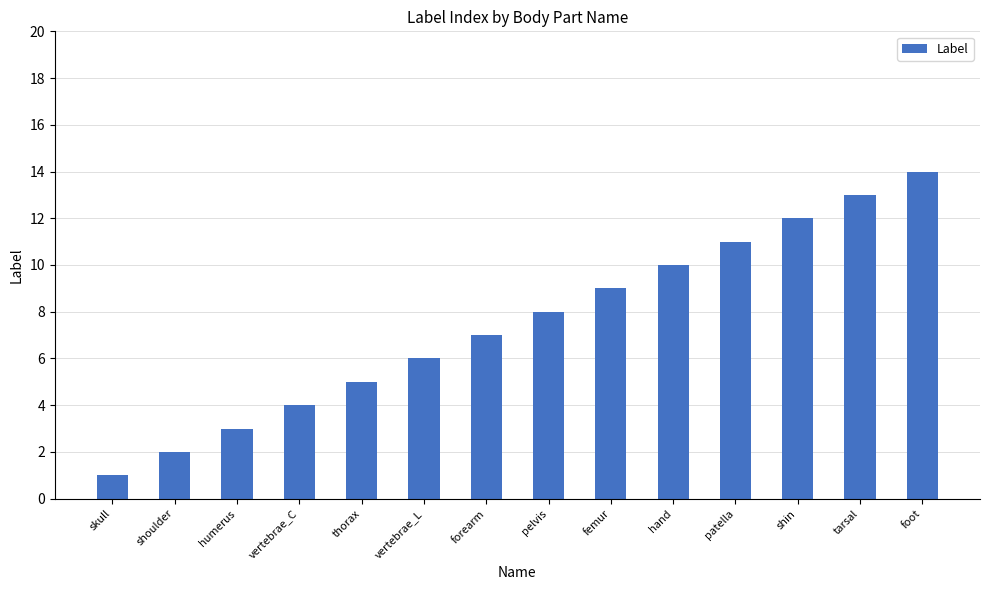

At which label is the value closest to 7?

forearm